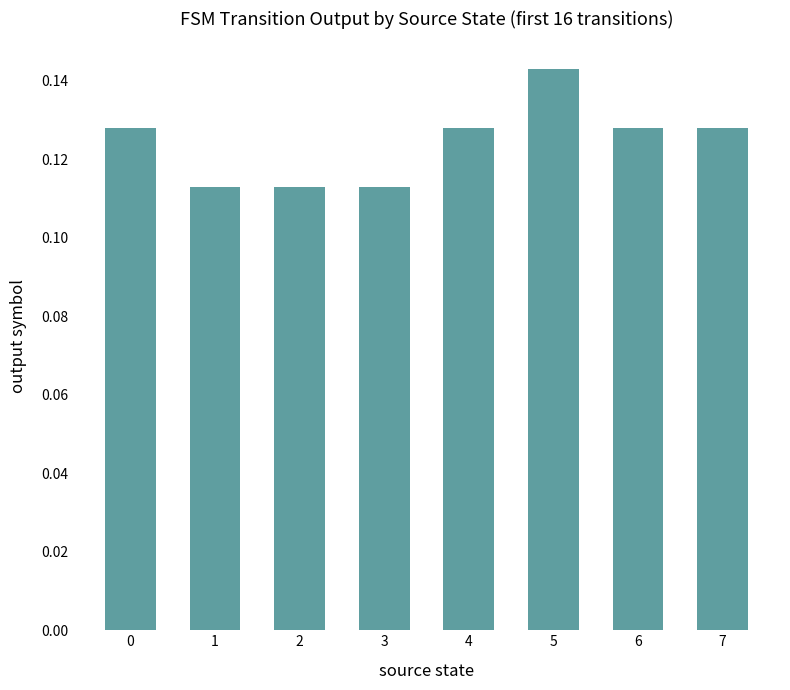

Which label corresponds to the largest value in the chart?

5